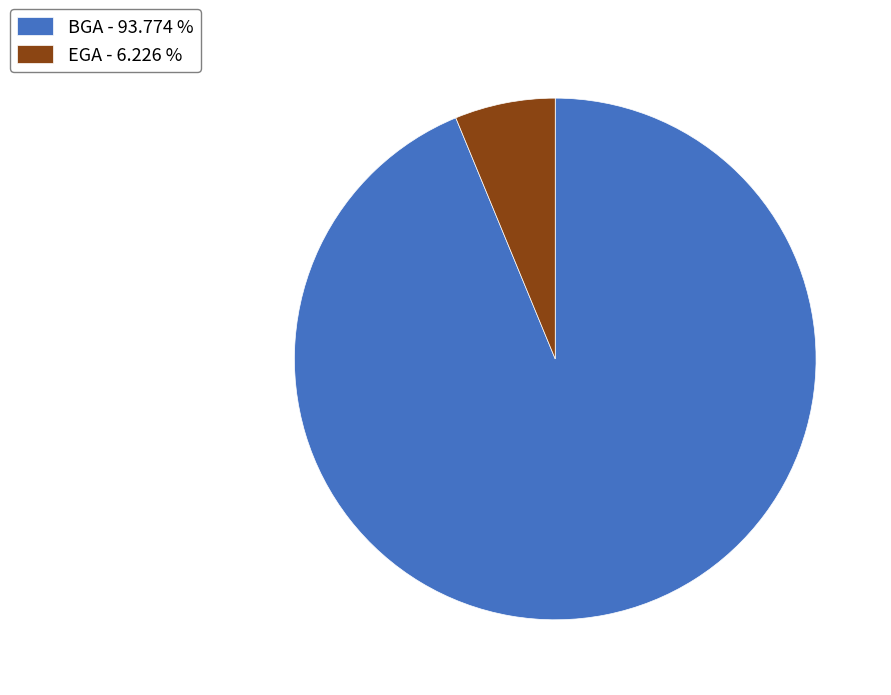

Which category has the smallest portion of the pie?

EGA